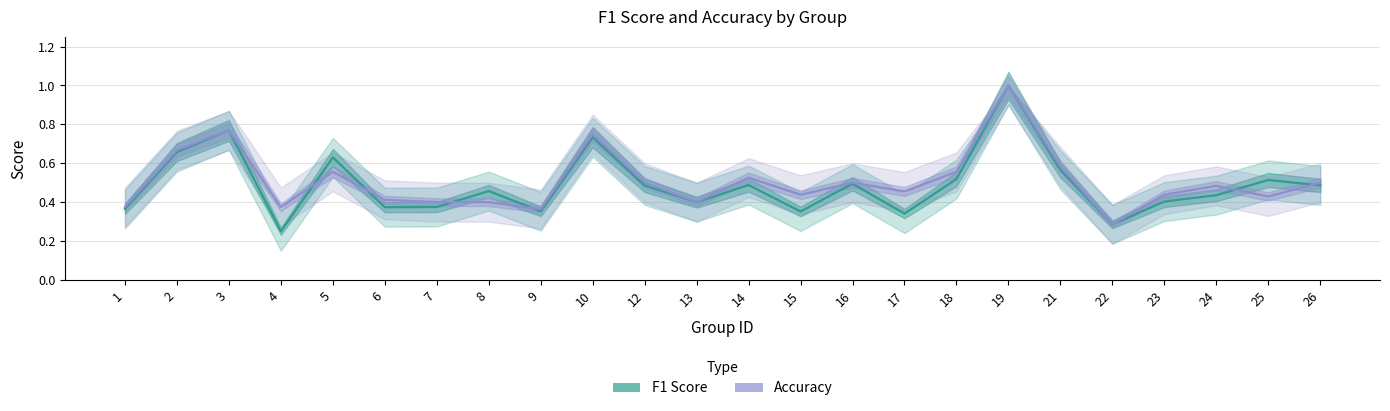

Rank the series at 25 from lowest to highest value.

Accuracy, F1 Score